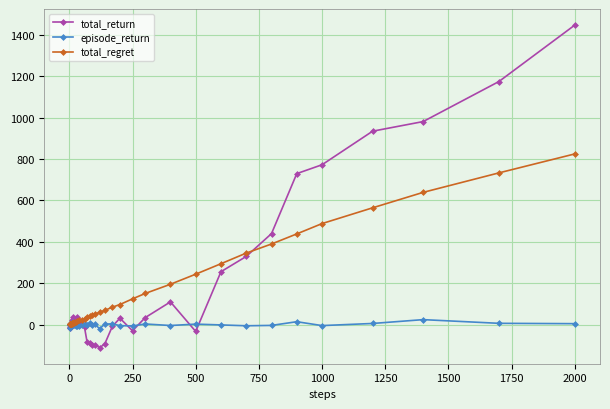

Count the number of data series in this chart.

3